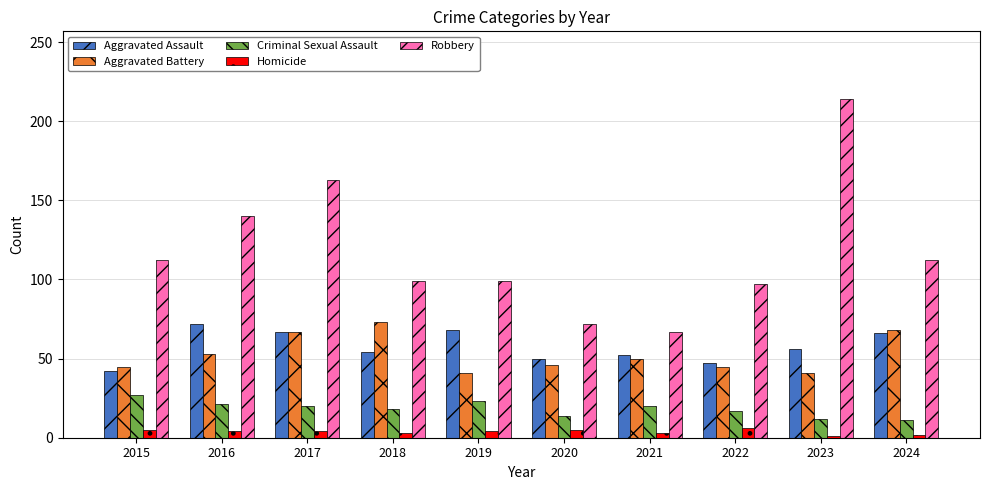

Is it true that Criminal Sexual Assault equals 12 at 2016?

False